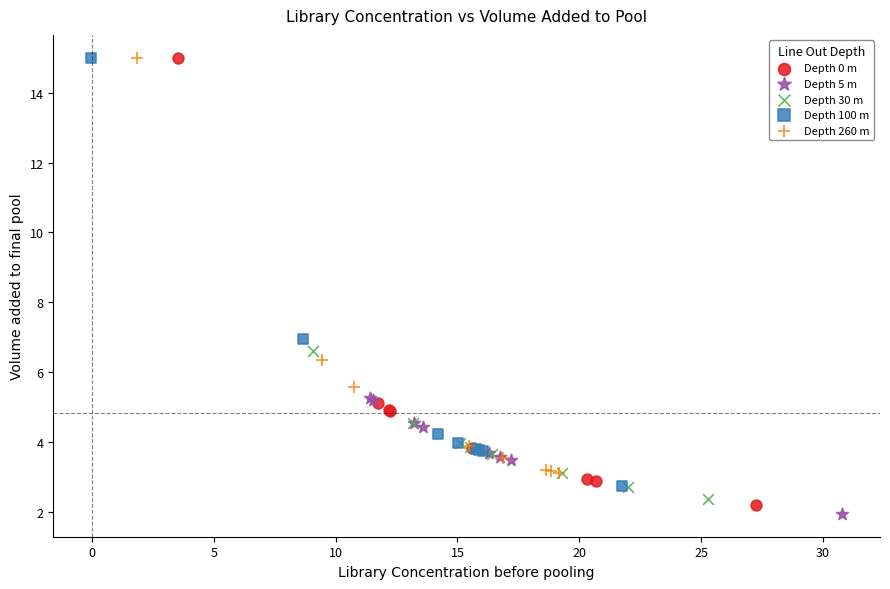

What are all the series names shown in the legend?

Depth 0 m, Depth 5 m, Depth 30 m, Depth 100 m, Depth 260 m